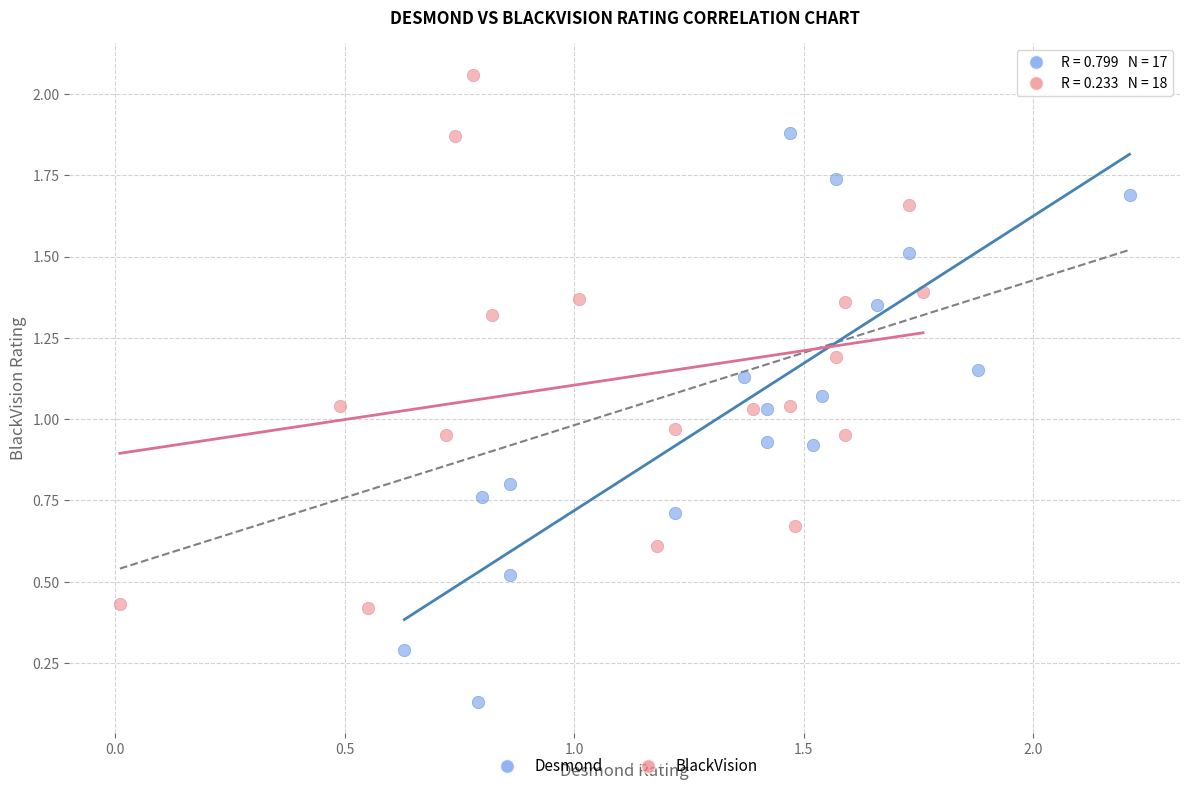

Which series has the widest spread of Y values?

Desmond